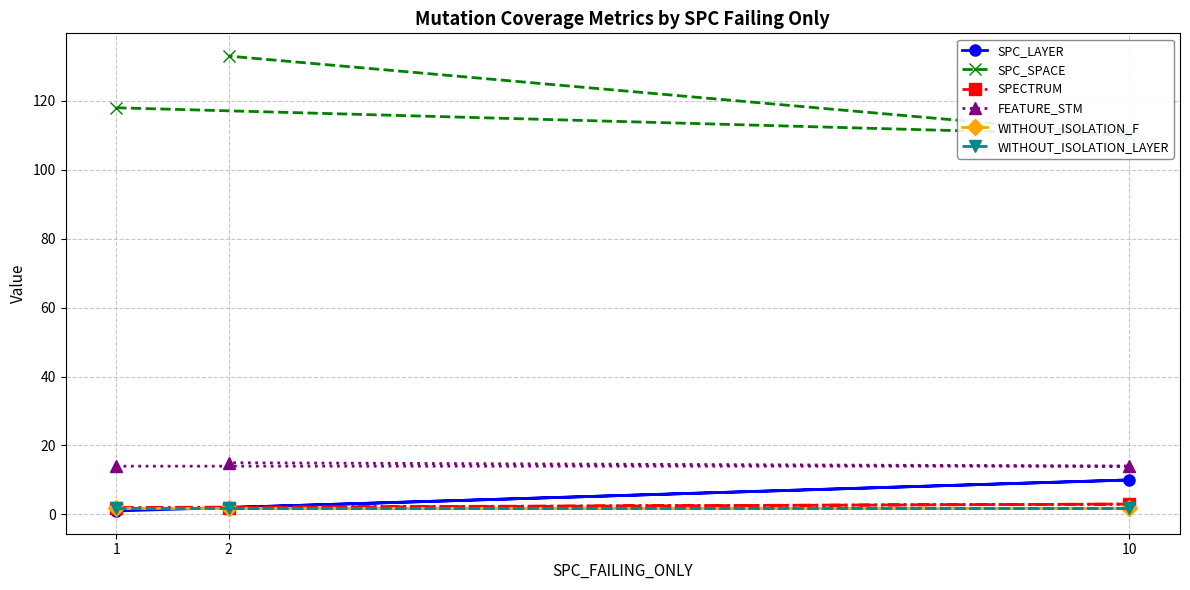

How many values in the SPC_SPACE series exceed 118?

1